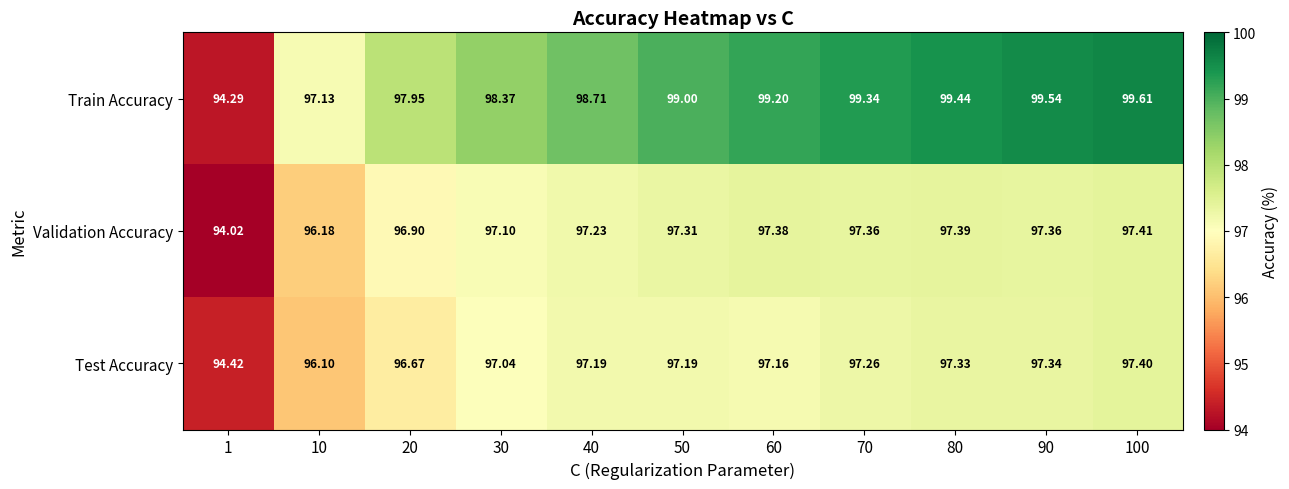

Rank the series by their maximum value, from highest to lowest.

Train Accuracy, Validation Accuracy, Test Accuracy